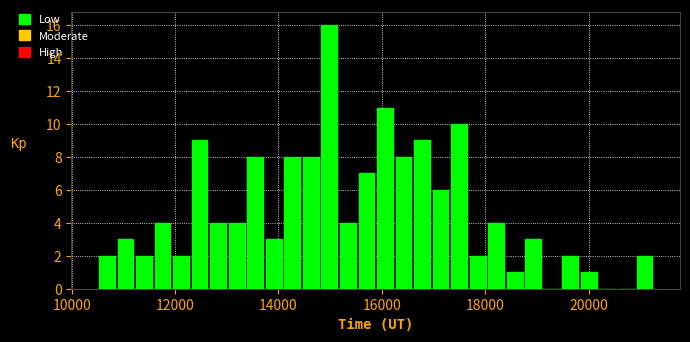

Around what value on the x-axis is the tallest bar? Give the approximate position of its centre, as read against the axis.

15000